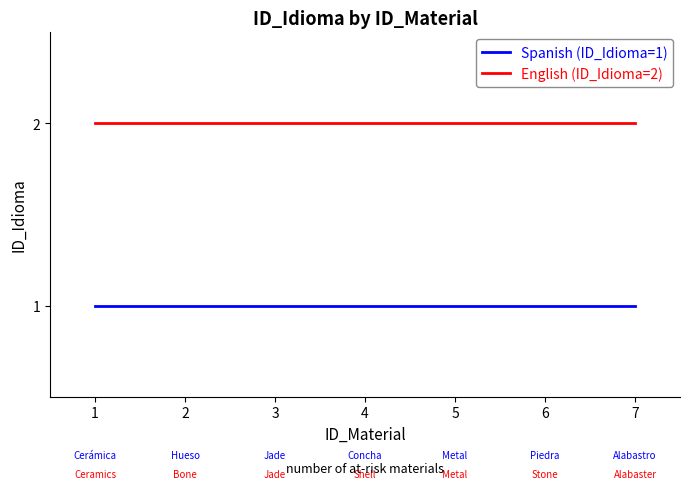

Count the number of data series in this chart.

2